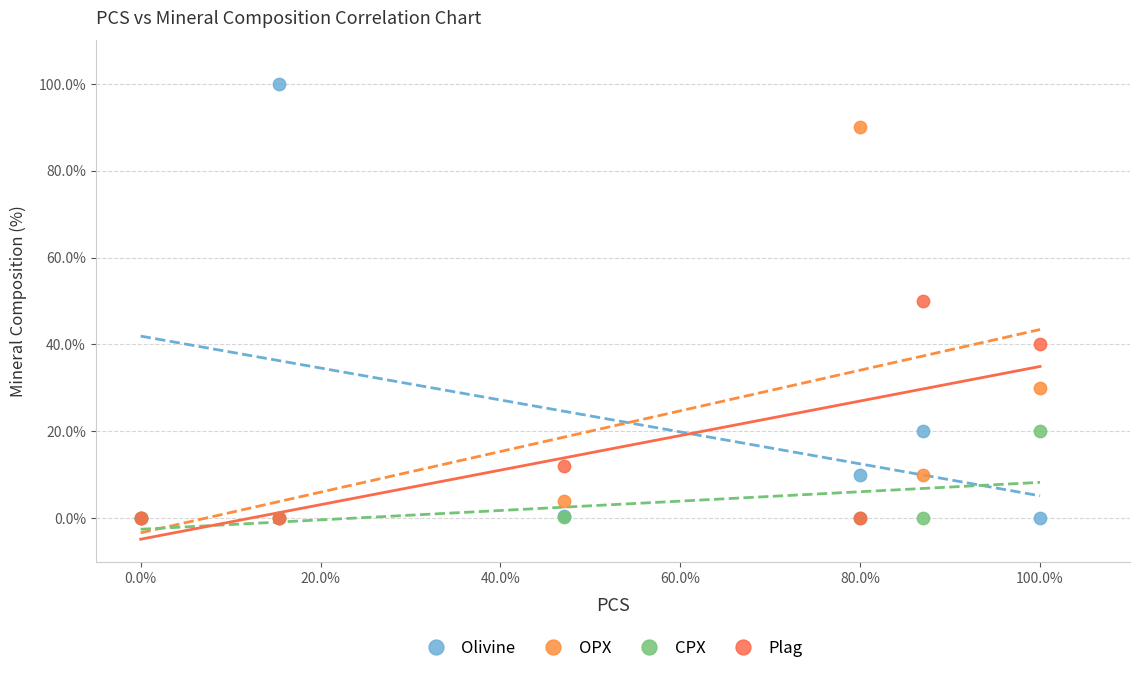

What are all the series names shown in the legend?

Olivine, OPX, CPX, Plag